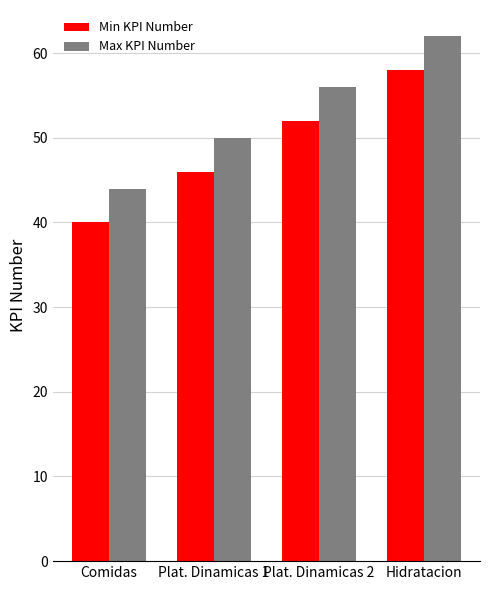

What is the difference between the highest and lowest values at Hidratacion?

4